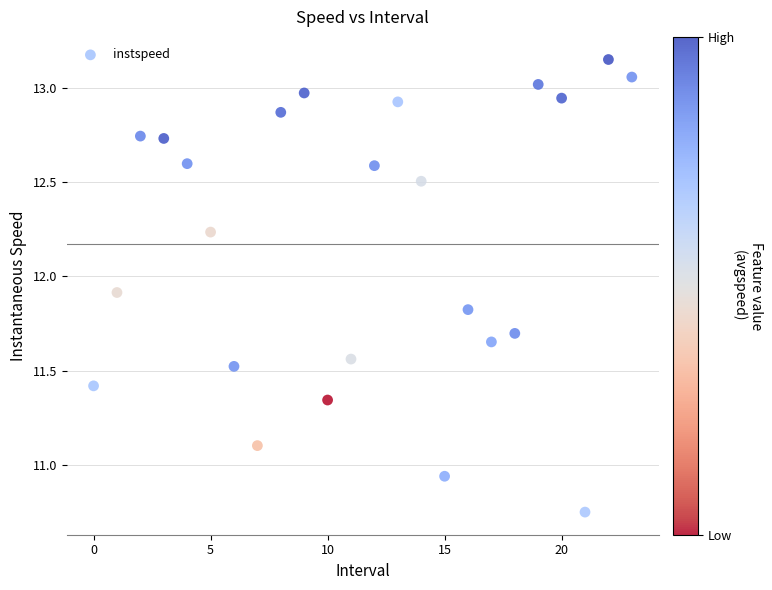

What is the range of Y values (max minus min)?

2.4